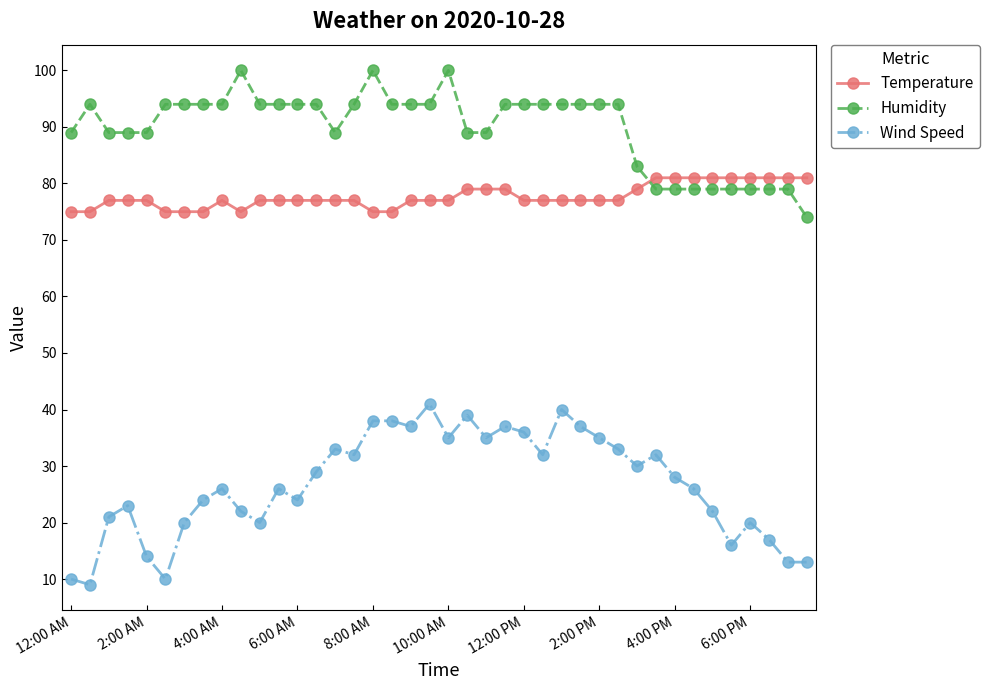

What is the minimum value shown in the chart?

9